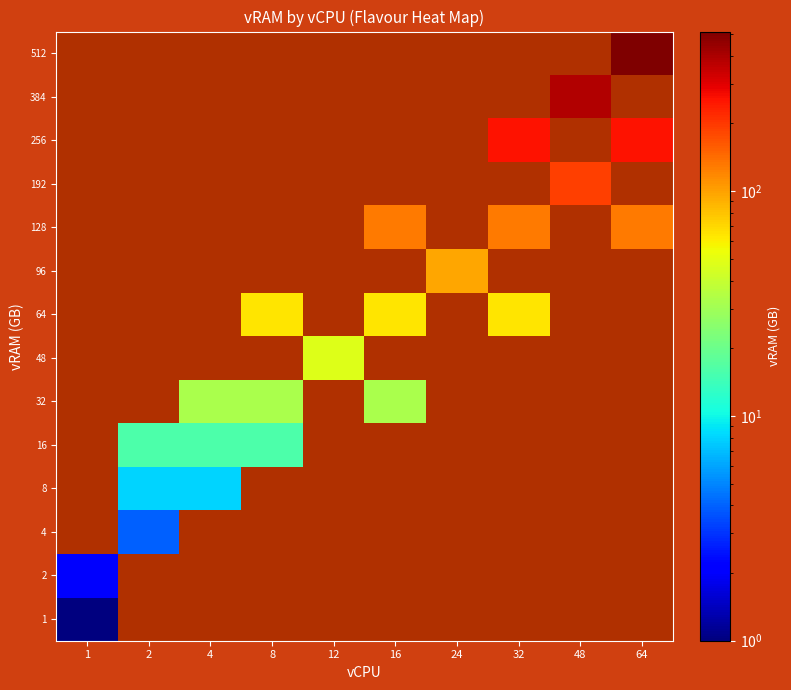

Is the value of 48 at 64 greater than the value of 8 at 32?

No